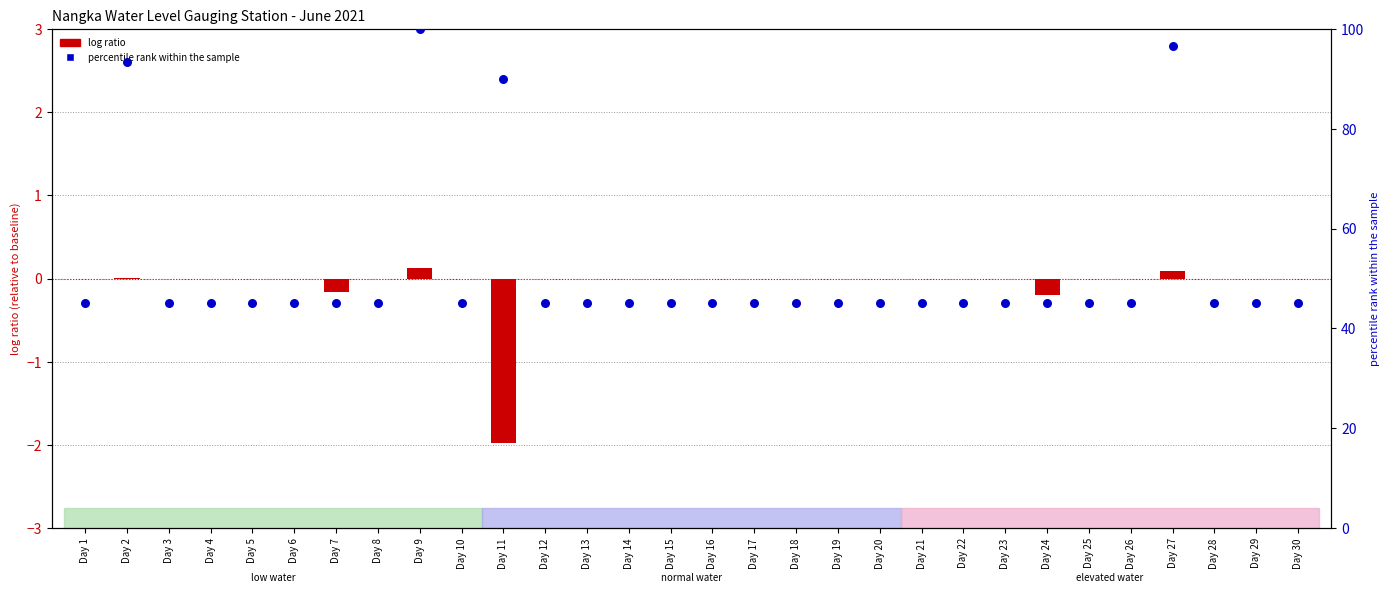

Is the value of percentile rank within the sample at Day 18 greater than the value of log ratio at Day 4?

Yes